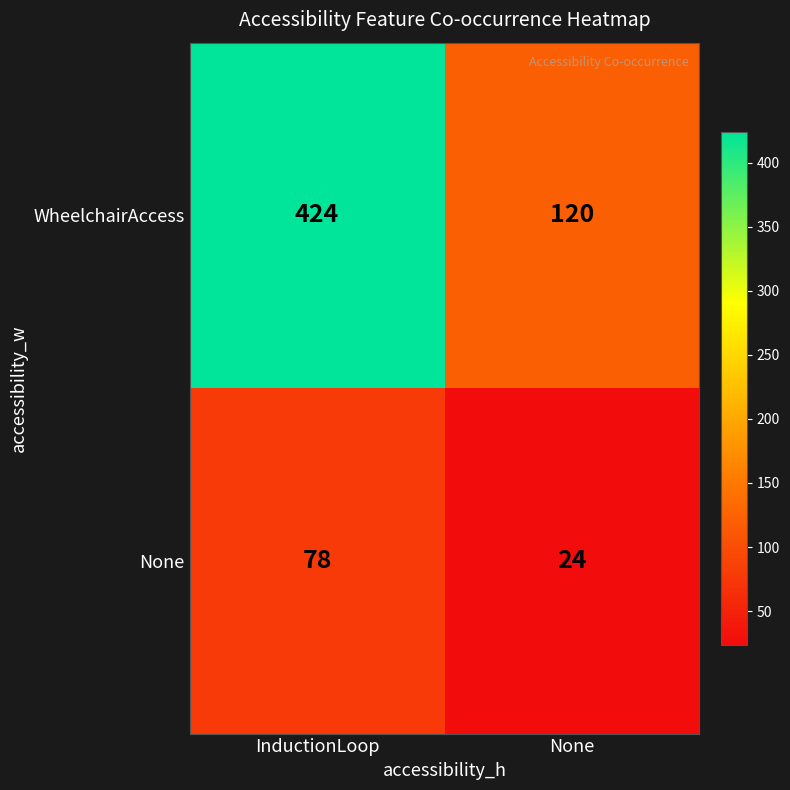

Which series changed the most between InductionLoop and None?

WheelchairAccess